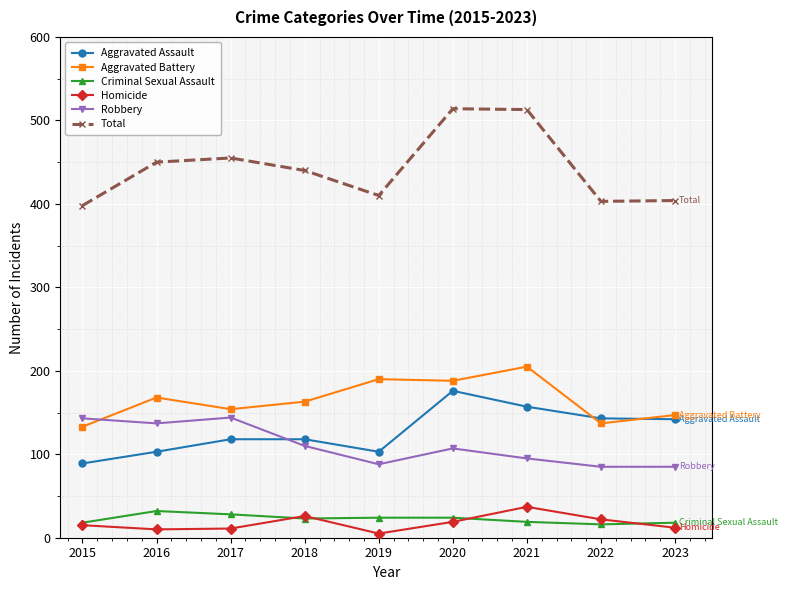

Rank the series at 2021 from highest to lowest value.

Total, Aggravated Battery, Aggravated Assault, Robbery, Homicide, Criminal Sexual Assault